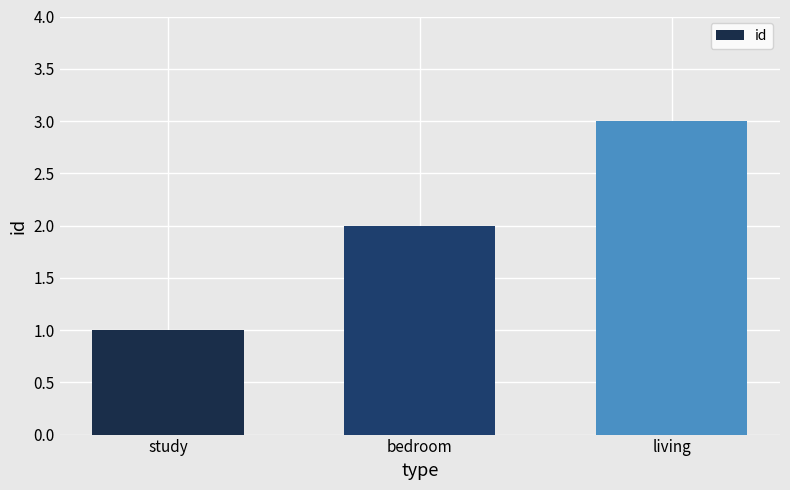

Rank the categories by value from highest to lowest.

living, bedroom, study